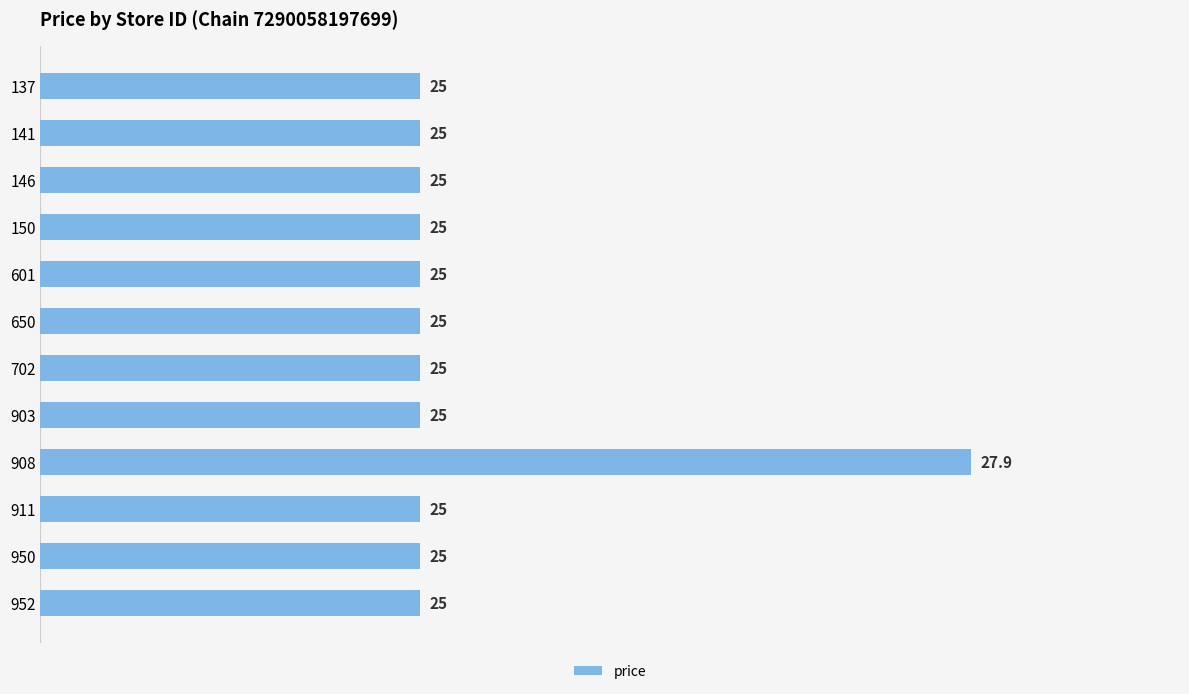

Reading top to bottom, list all the values displayed in this chart.

25.0	25.0	25.0	25.0	25.0	25.0	25.0	25.0	27.9	25.0	25.0	25.0